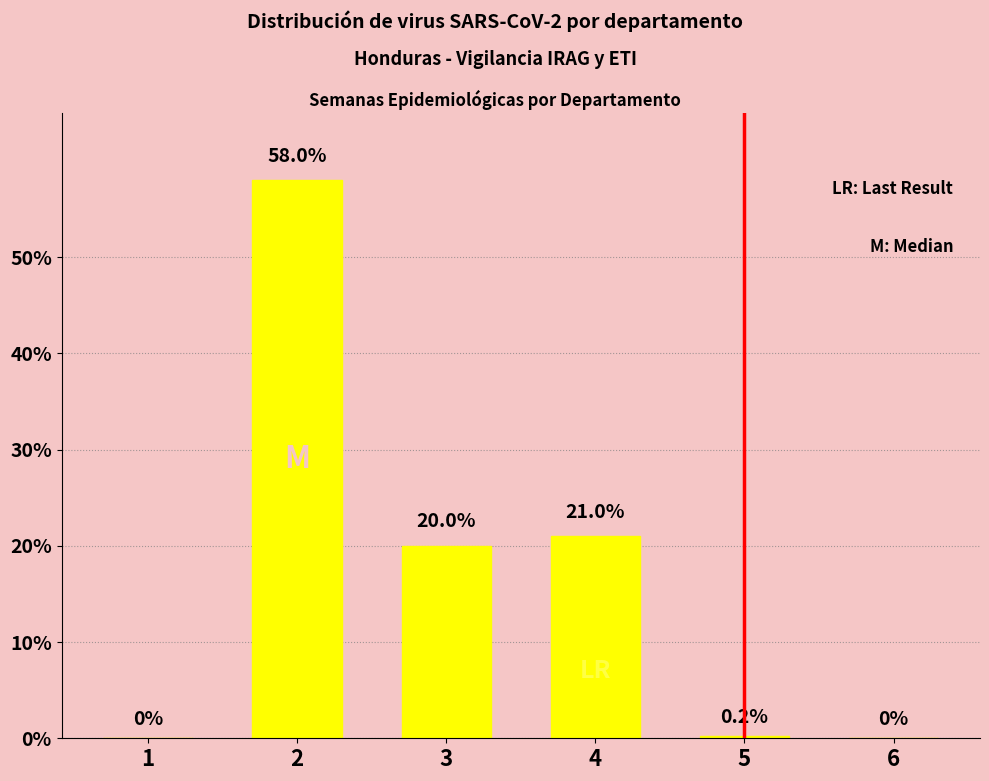

What is the sum of all values?

99.2